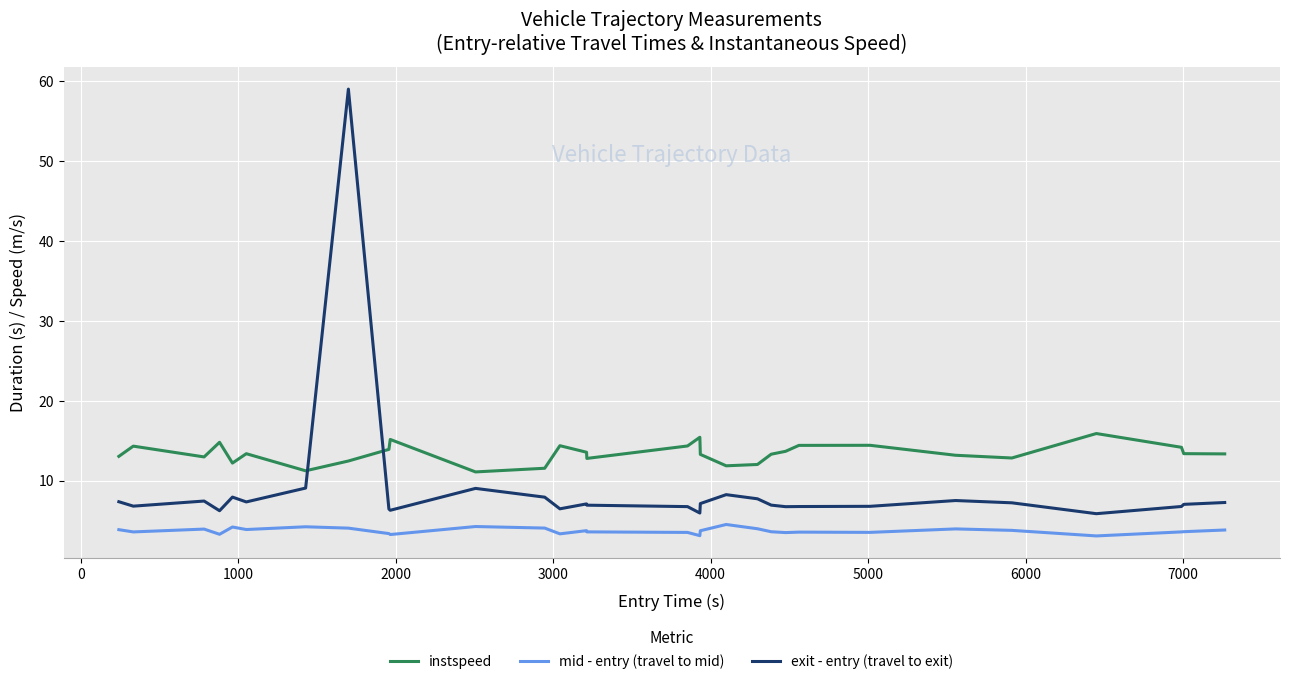

Rank the series by their average value, from lowest to highest.

mid - entry (travel to mid), exit - entry (travel to exit), instspeed